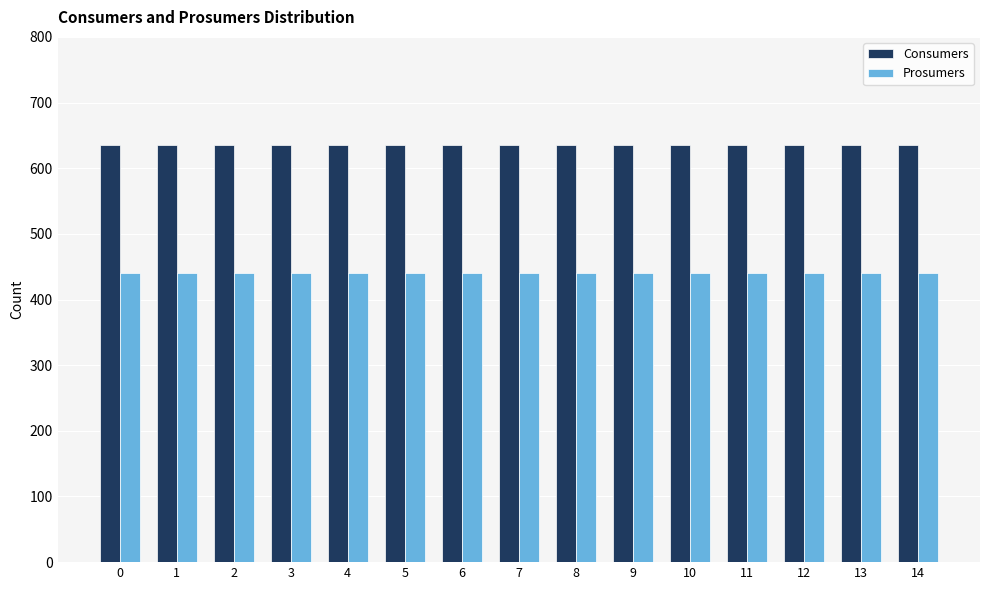

What is the spread (max minus min) of values at 4?

195